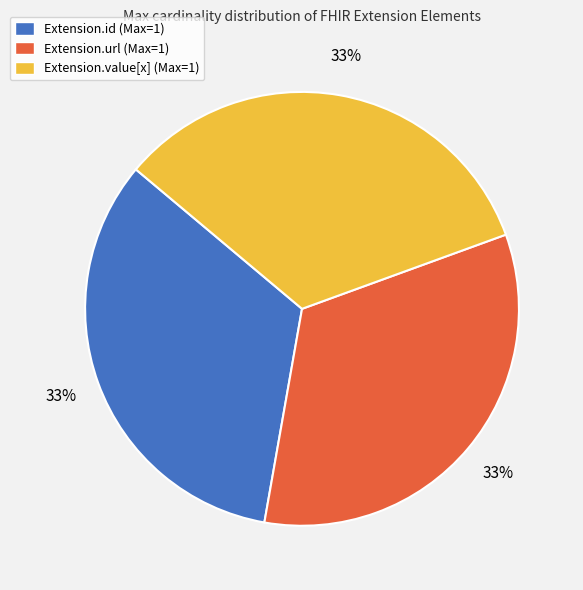

True or false: Extension.value[x] (Max=1) accounts for 33% of the total.

True